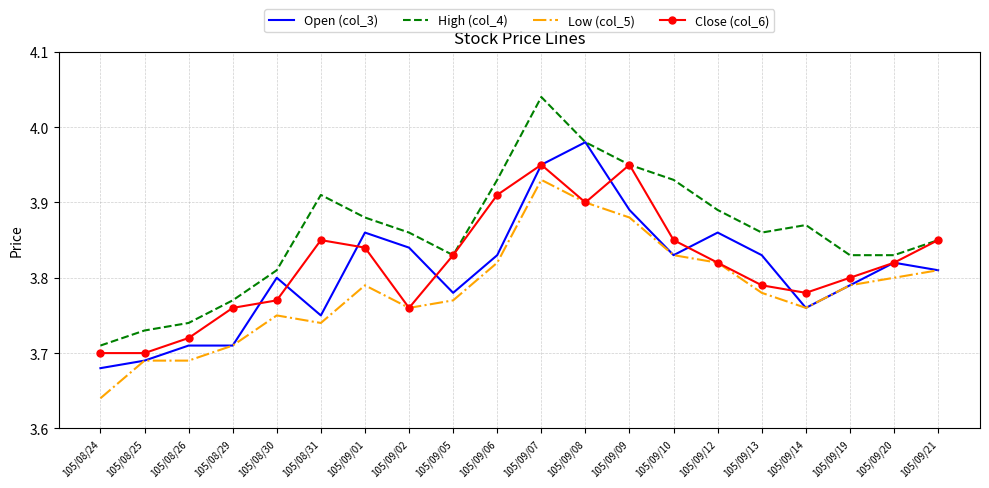

Between 105/08/24 and 105/09/14, which series saw the biggest shift?

High (col_4)